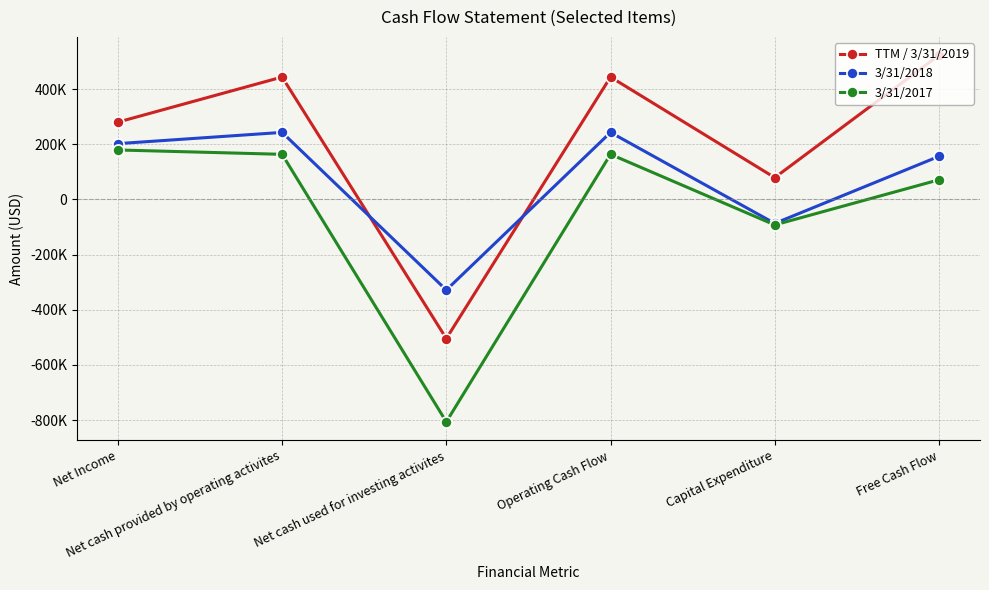

Where is the first local maximum for 3/31/2018?

Net cash provided by operating activites